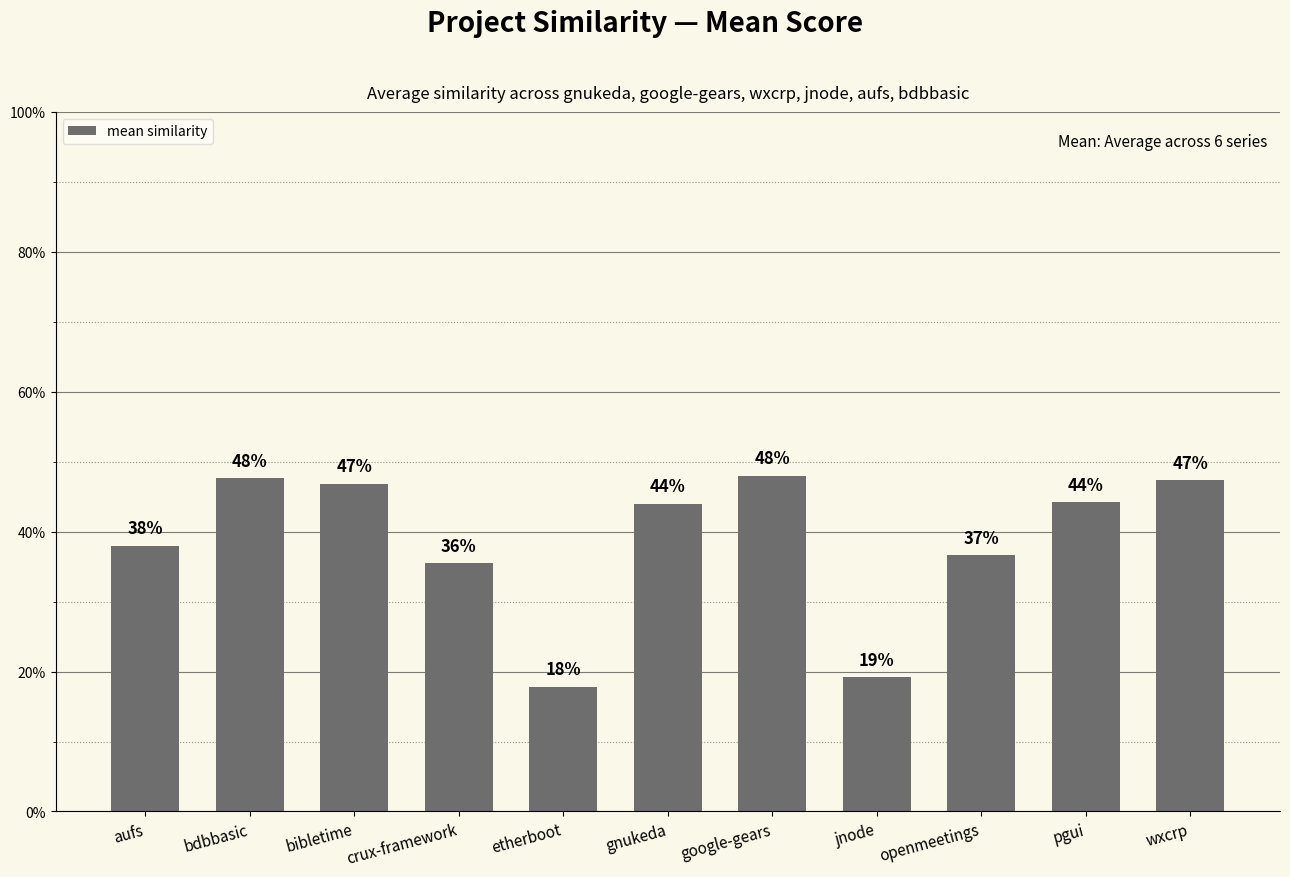

Reading left to right, what are all the values shown in this chart?

aufs=0.4	bdbbasic=0.5	bibletime=0.5	crux-framework=0.4	etherboot=0.2	gnukeda=0.4	google-gears=0.5	jnode=0.2	openmeetings=0.4	pgui=0.4	wxcrp=0.5